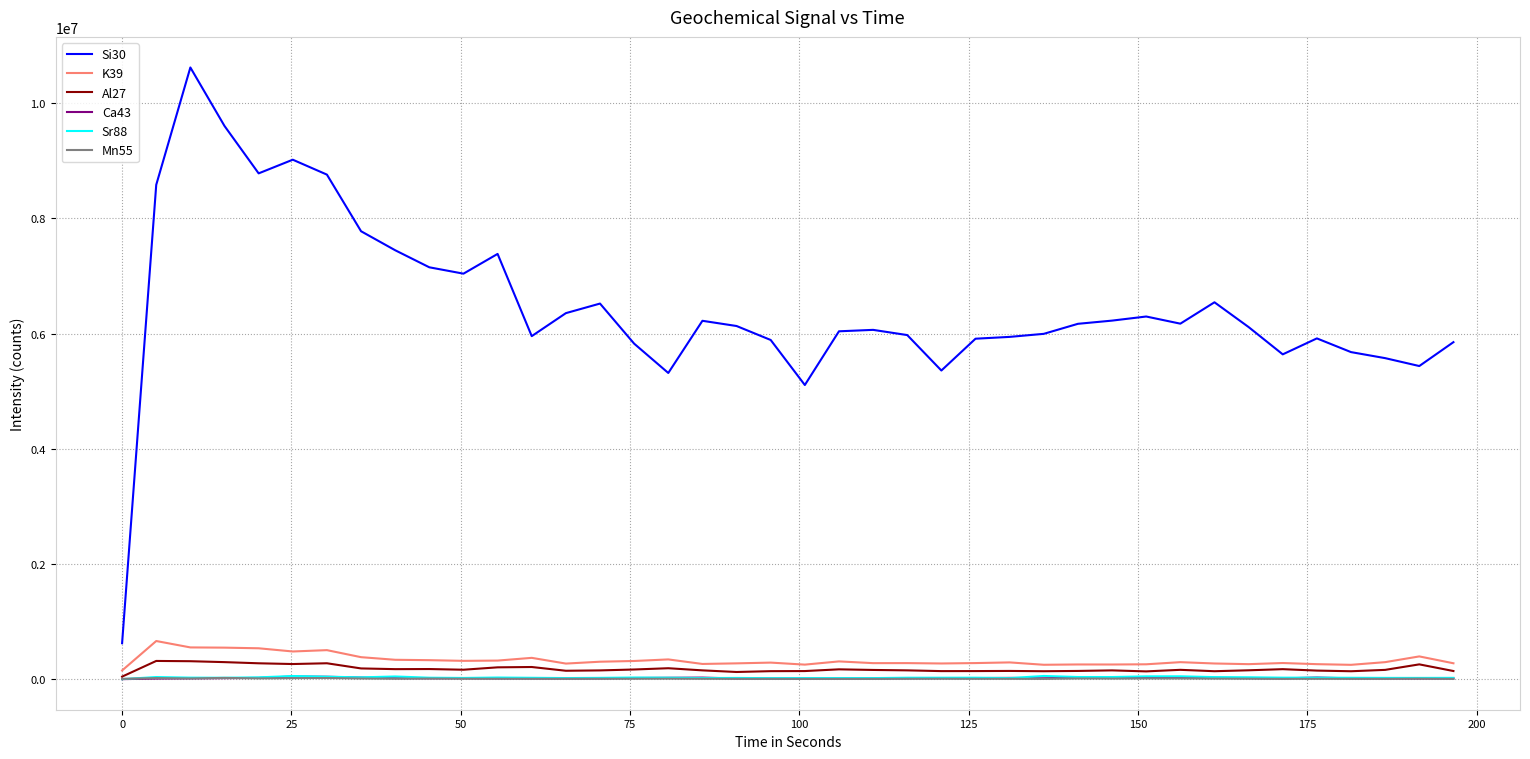

How many values in the Sr88 series exceed 26561?

20